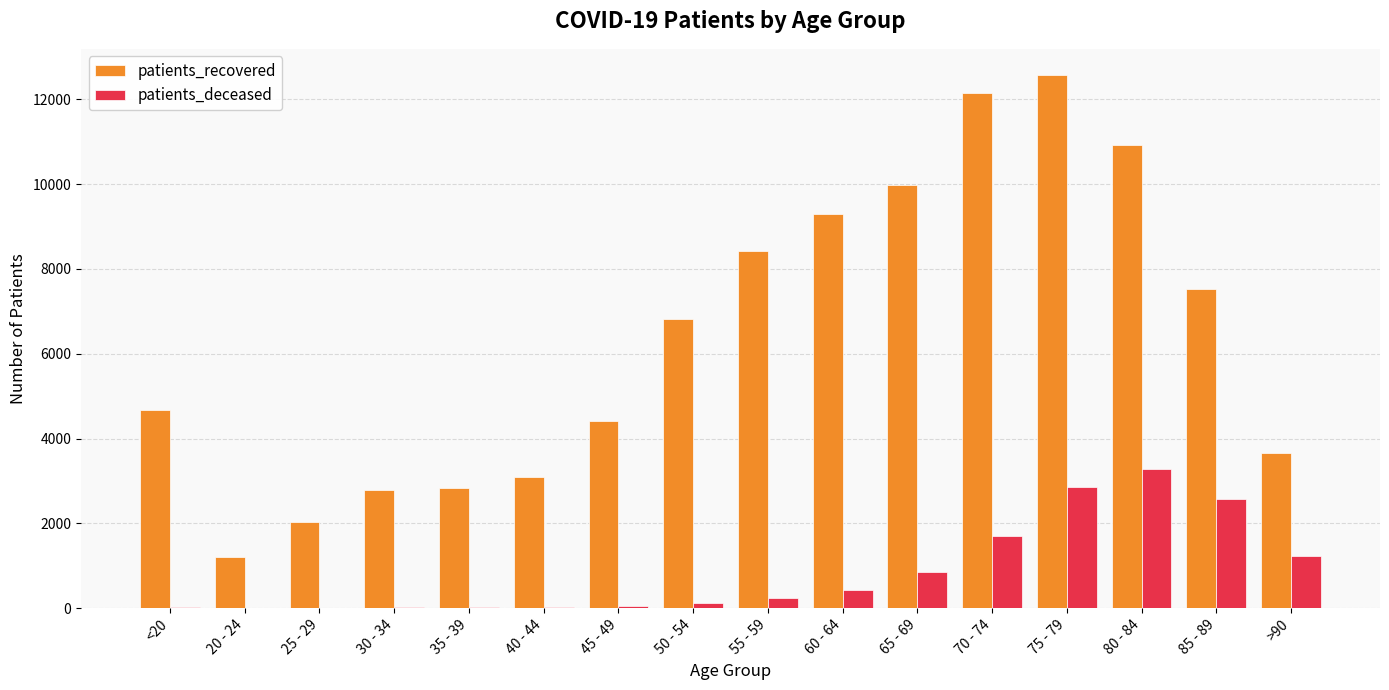

Count the number of categories in the chart.

16